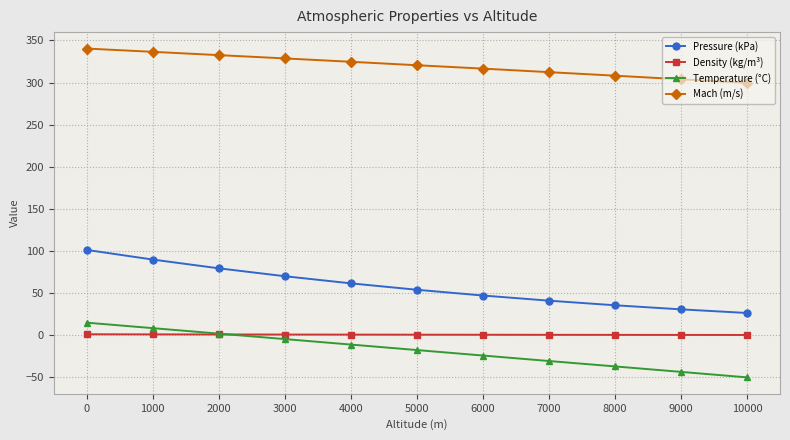

Is the value of Temperature (°C) at 0 greater than the value of Density (kg/m³) at 9000?

Yes